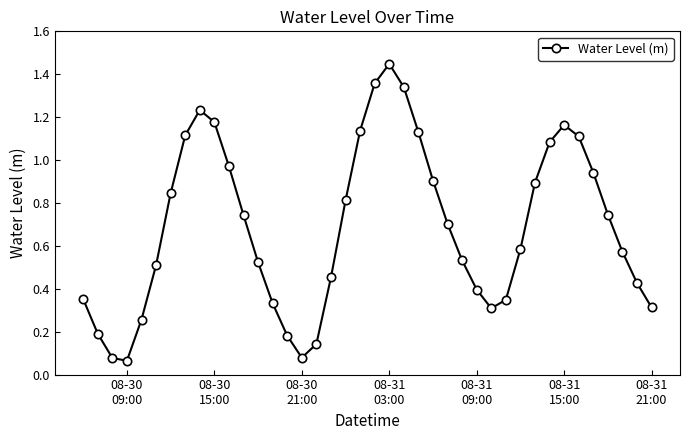

True or false: the data has more than 0 interior local peaks.

True